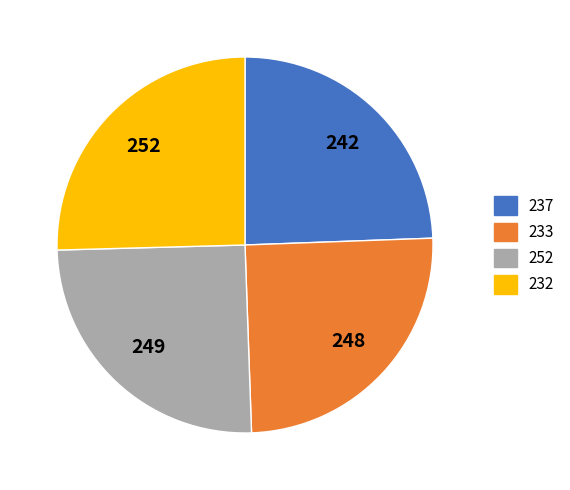

Count the number of slices in the pie.

4